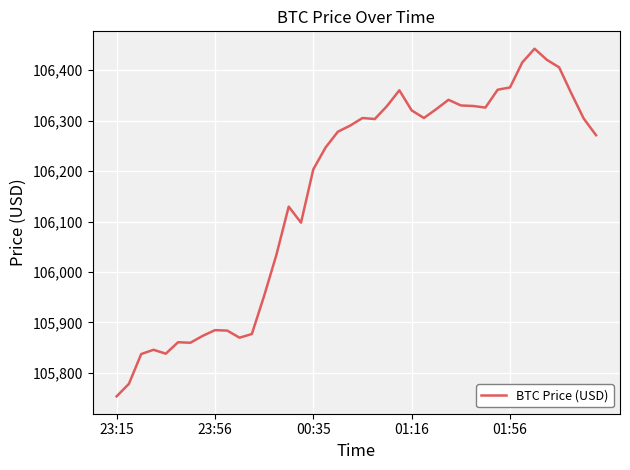

What is the average value?

106157.7